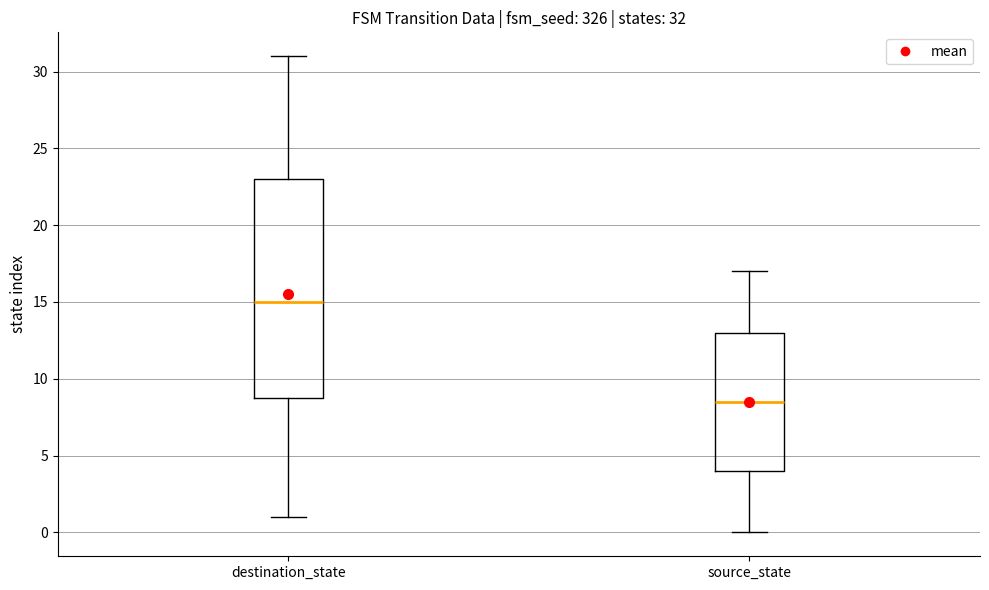

Which box's median line is the lowest?

source_state